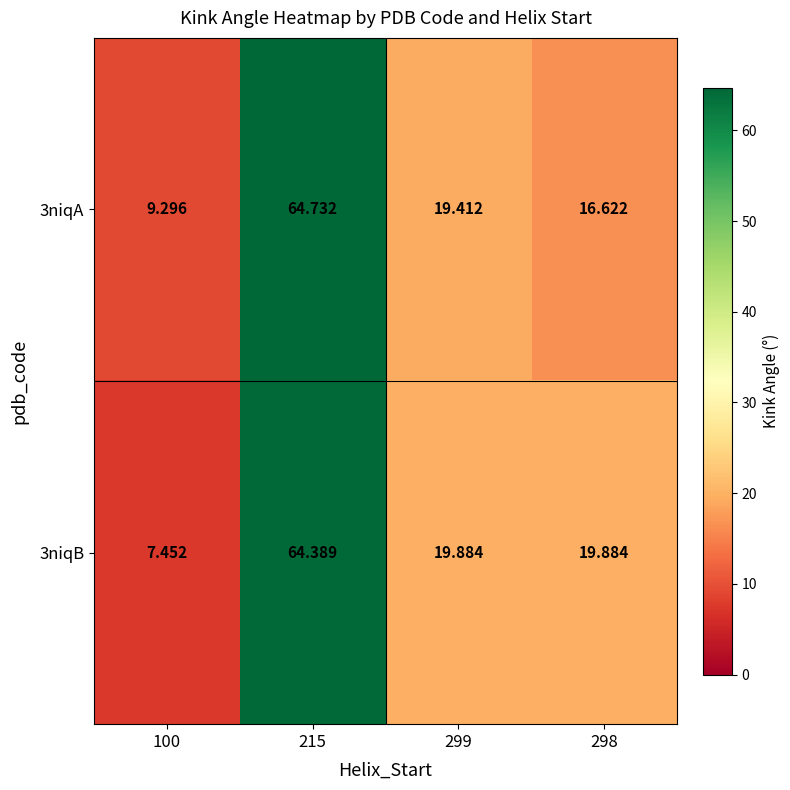

Is the value of 3niqB at 100 greater than the value of 3niqA at 298?

No